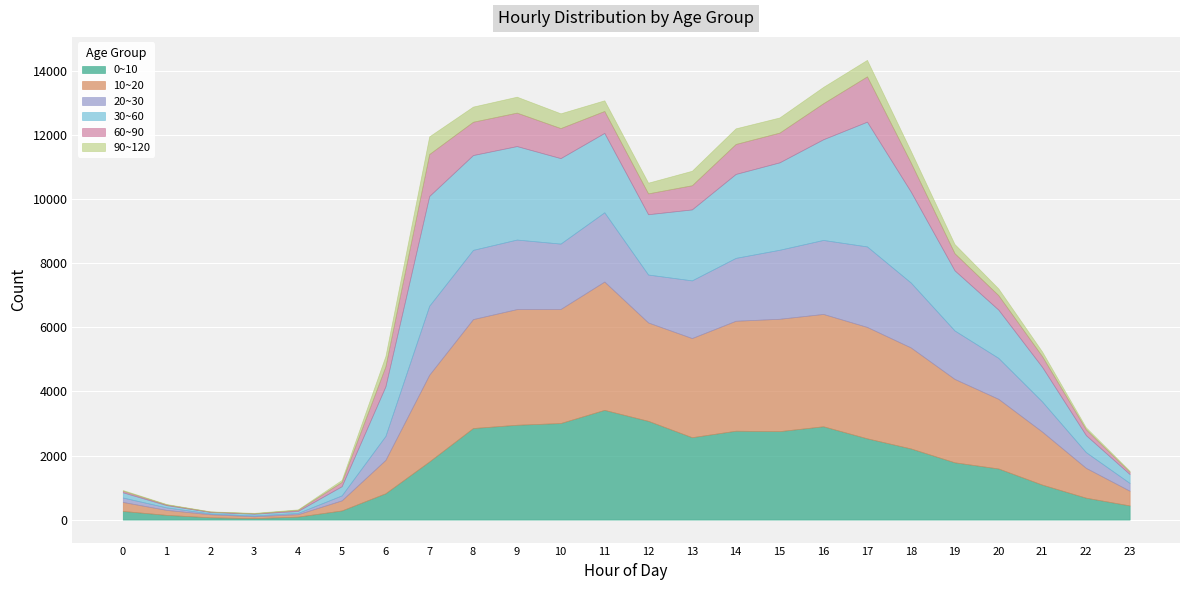

Where does the 90~120 series first go above 333?

7